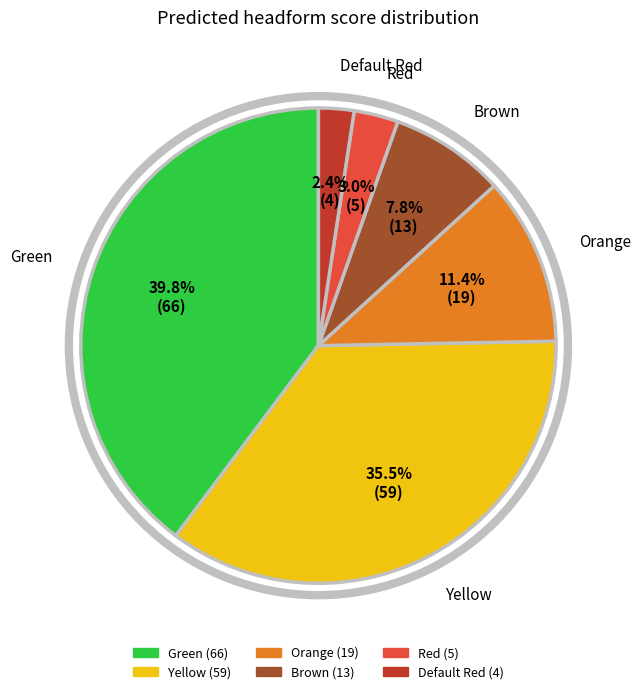

To the nearest percent, what is the combined percentage of Red and Orange?

14%